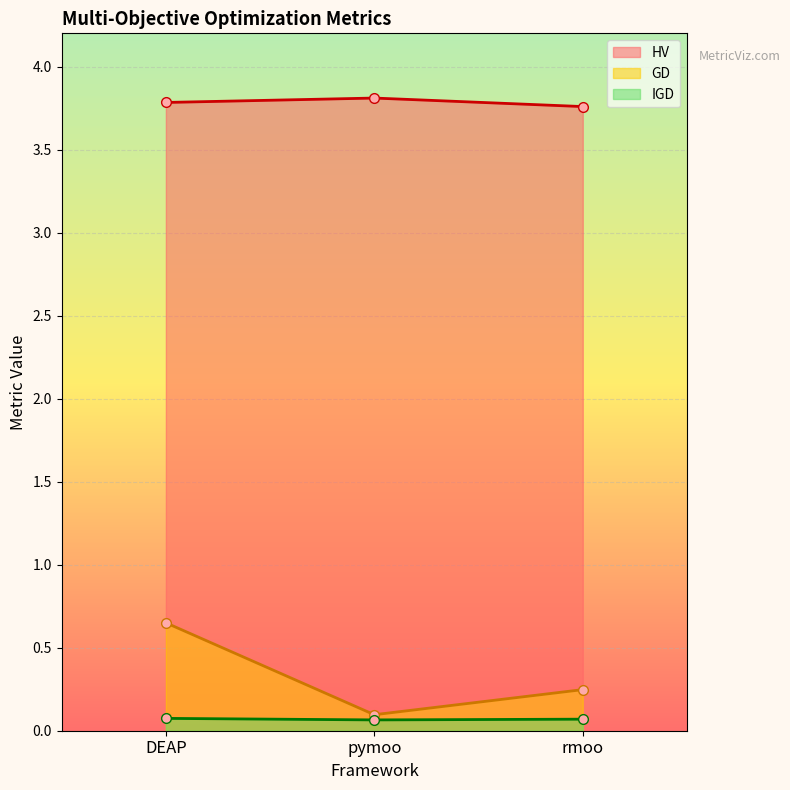

How many lines are shown in the chart?

3